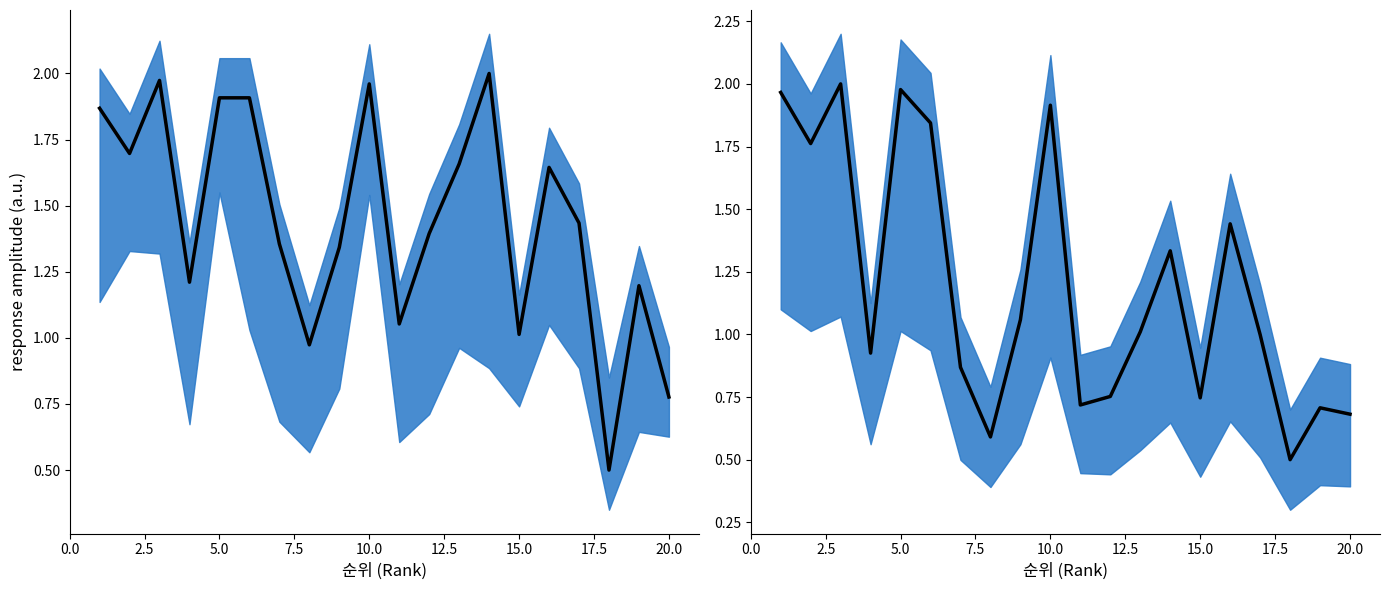

True or false: G (normalized) has more than 0 interior local peaks.

True